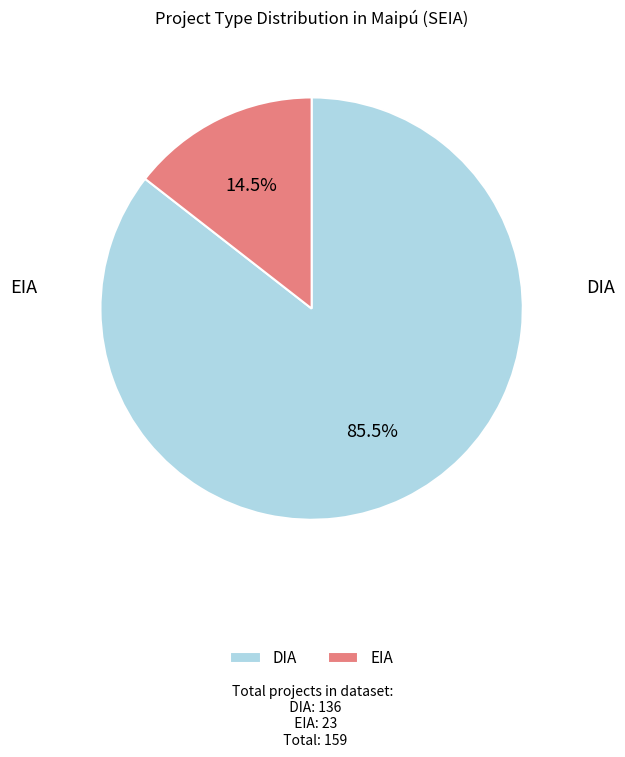

Rank the categories by value from lowest to highest.

EIA, DIA